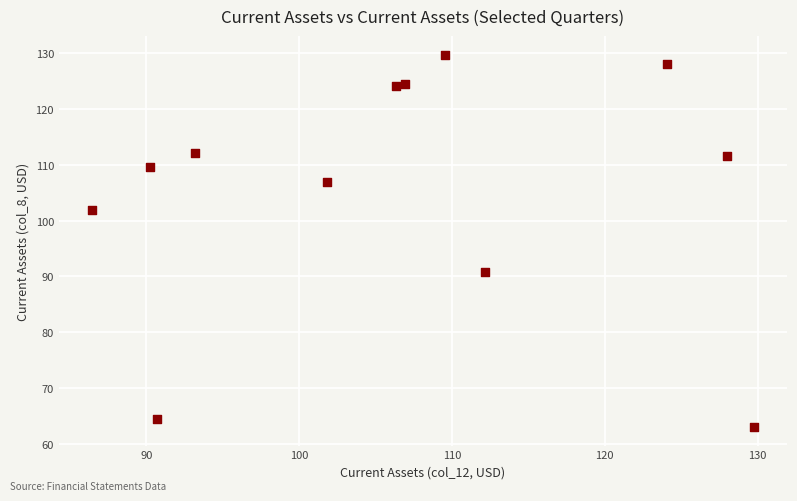

What is the range of X values (max minus min)?

43.3